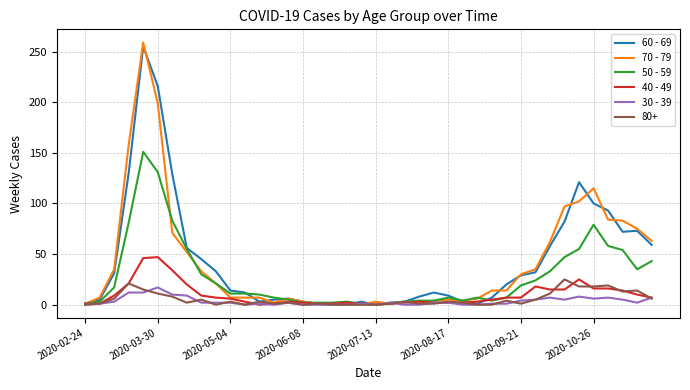

What is the maximum value shown in the chart?

259